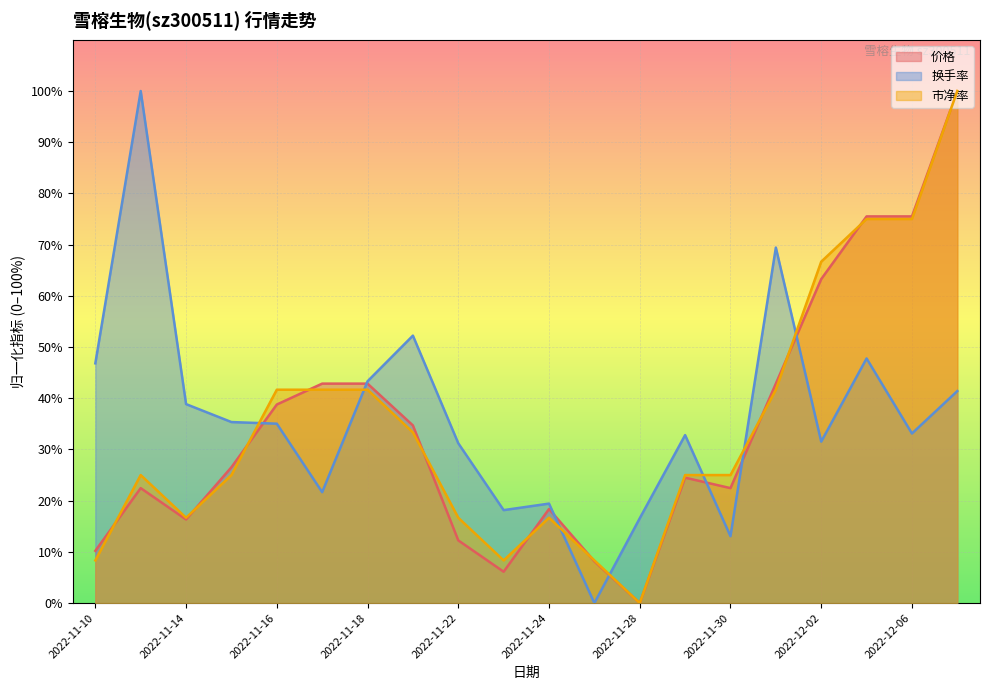

What position from the left is 2022-12-06?

19